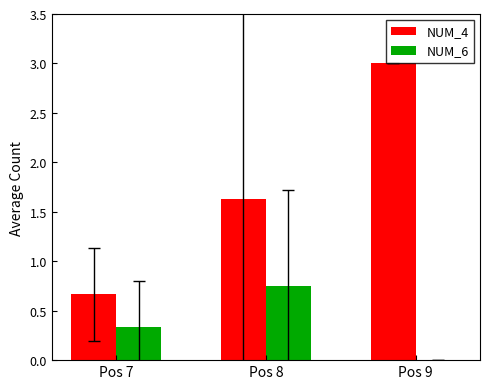

What is the approximate value of NUM_4 at Pos 7?

0.7